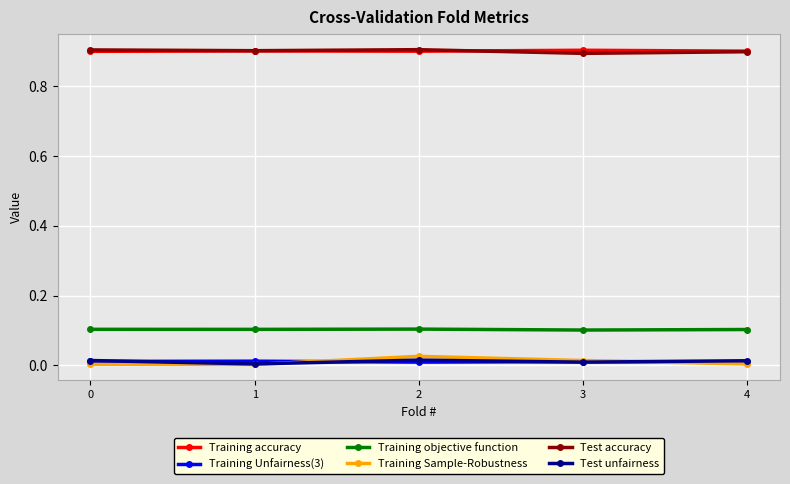

Is it true that Training accuracy equals 0.3 at 0?

False